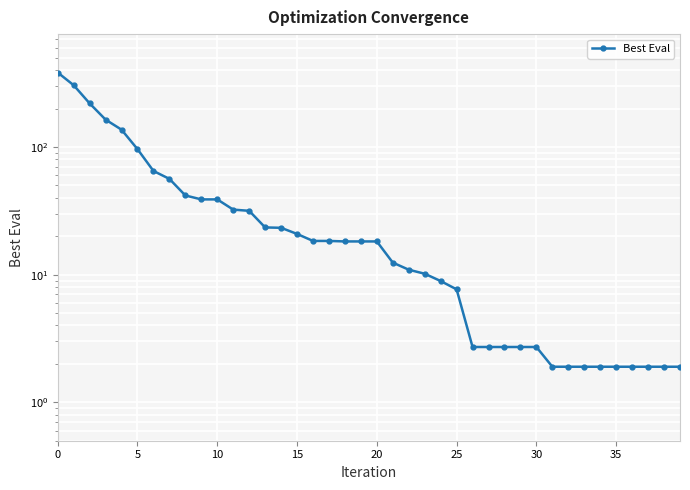

True or false: the data shows 8.4 at 13.

False